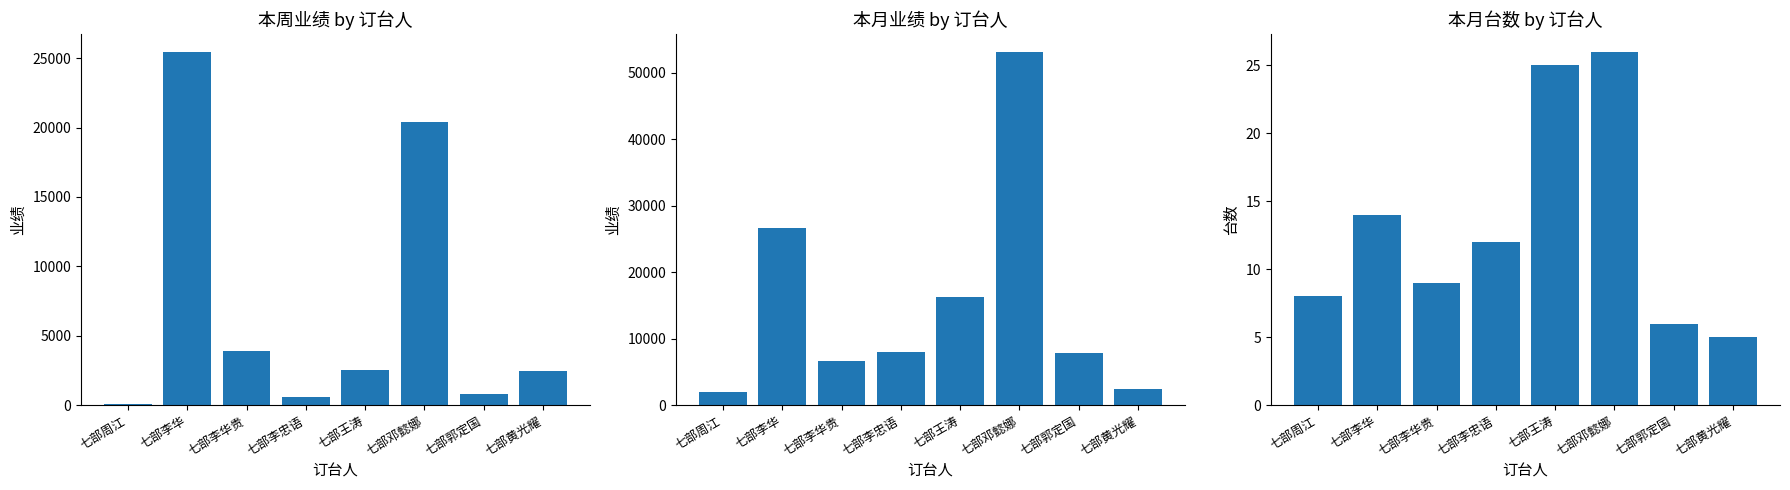

Is it true that 本月台数 equals 5 at 七部黄光耀?

True